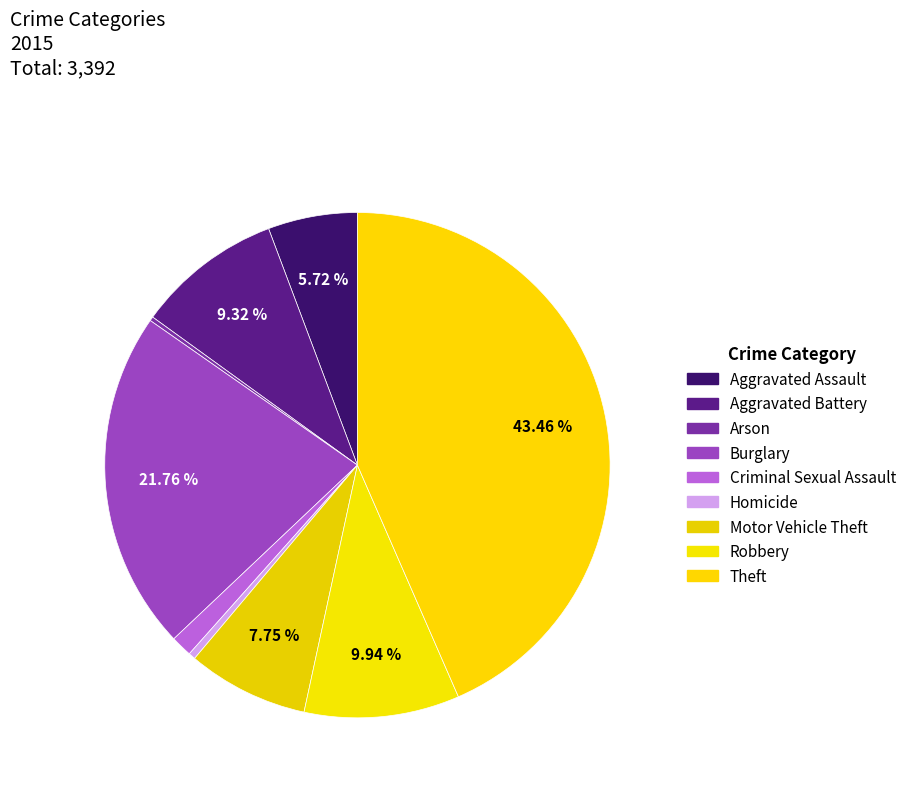

Which category has the smallest portion of the pie?

Arson